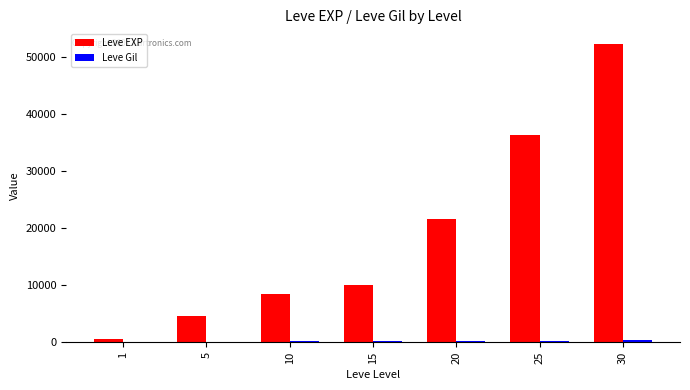

What is the highest value of the Leve EXP series?

52220